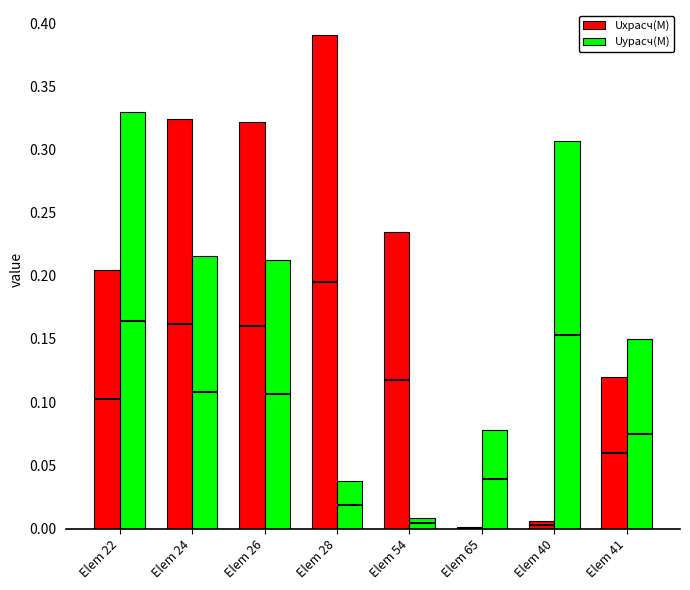

What are all the series names shown in the legend?

Uxрасч(M), Uyрасч(M)